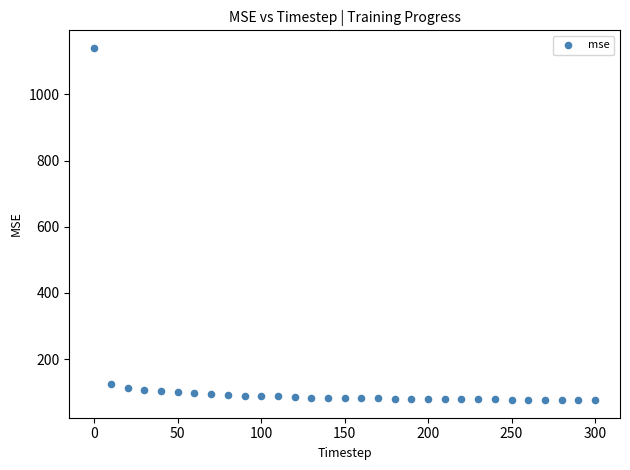

What is the range of X values (max minus min)?

300.0